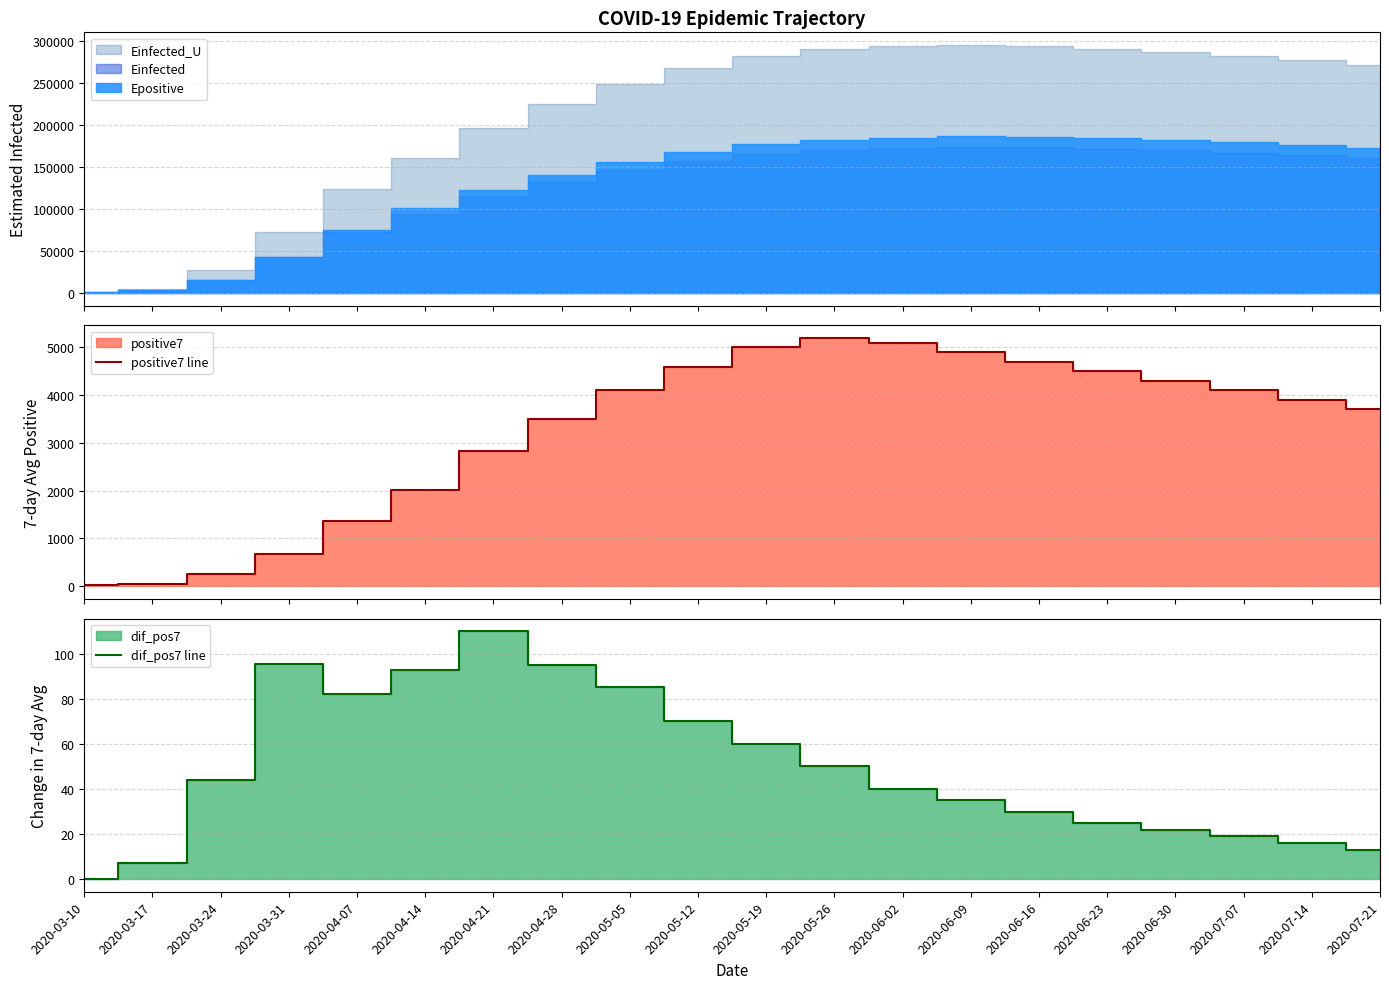

At how many categories does at least one series exceed 1953?

15